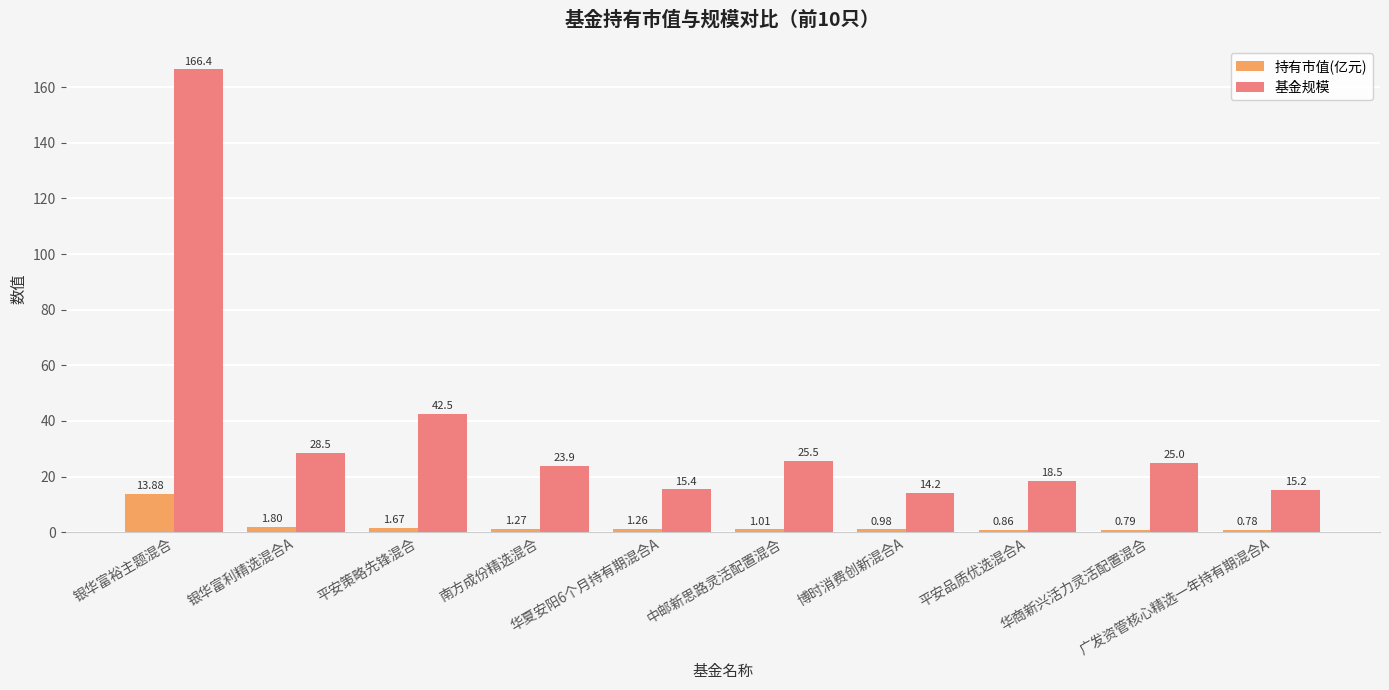

At how many categories does at least one series exceed 115?

1